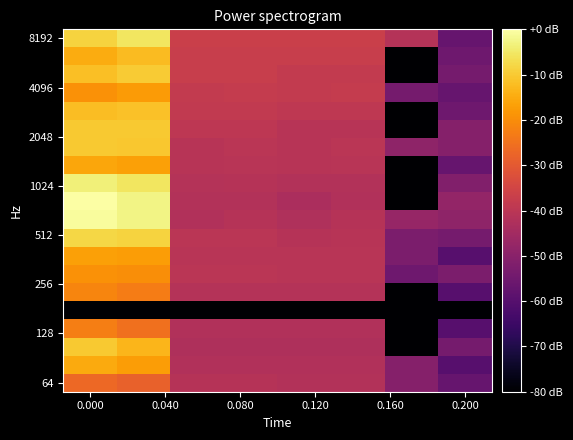

Reading left to right, what are all the values shown in this chart?

row_0: -8.7	-5.6	-36.7	-36.7	-36.7	-36.7	-41.5	-56.8
row_1: -14.9	-12.4	-37.3	-37.3	-37.4	-37.3	-159.8	-55.0
row_2: -11.9	-9.9	-37.3	-37.3	-38.1	-38.1	-159.8	-53.8
row_3: -19.4	-17.6	-38.3	-38.0	-38.3	-38.0	-53.8	-56.8
row_4: -12.0	-11.3	-38.6	-38.6	-39.3	-39.3	-159.8	-55.0
row_5: -10.0	-10.3	-39.4	-39.4	-40.8	-40.8	-159.8	-50.8
row_6: -10.0	-10.5	-40.6	-40.1	-40.6	-40.1	-49.0	-50.8
row_7: -15.8	-16.6	-40.7	-40.5	-40.7	-40.5	-159.8	-56.8
row_8: -3.7	-5.4	-41.4	-41.2	-41.8	-41.8	-159.8	-51.3
row_9: 0.0	-2.6	-41.6	-41.6	-43.4	-42.2	-159.8	-48.0
row_10: -0.8	-2.6	-42.2	-41.0	-42.2	-41.0	-47.5	-49.0
row_11: -7.9	-8.6	-40.2	-40.2	-41.1	-40.8	-52.8	-53.8
row_12: -16.8	-17.5	-40.5	-40.5	-40.5	-40.5	-52.8	-59.8
row_13: -19.4	-19.9	-40.1	-40.1	-40.3	-40.3	-55.0	-52.8
row_14: -21.3	-22.8	-41.3	-41.3	-41.3	-41.3	-159.8	-59.8
row_15: -159.8	-159.8	-159.8	-159.8	-159.8	-159.8	-159.8	-159.8
row_16: -22.8	-25.1	-42.1	-42.1	-42.1	-42.1	-159.8	-59.8
row_17: -10.2	-13.2	-42.7	-42.7	-42.8	-42.8	-159.8	-53.8
row_18: -15.0	-17.4	-42.2	-42.2	-42.2	-42.2	-50.8	-59.8
row_19: -26.8	-28.3	-41.1	-41.1	-41.6	-41.6	-50.8	-56.8